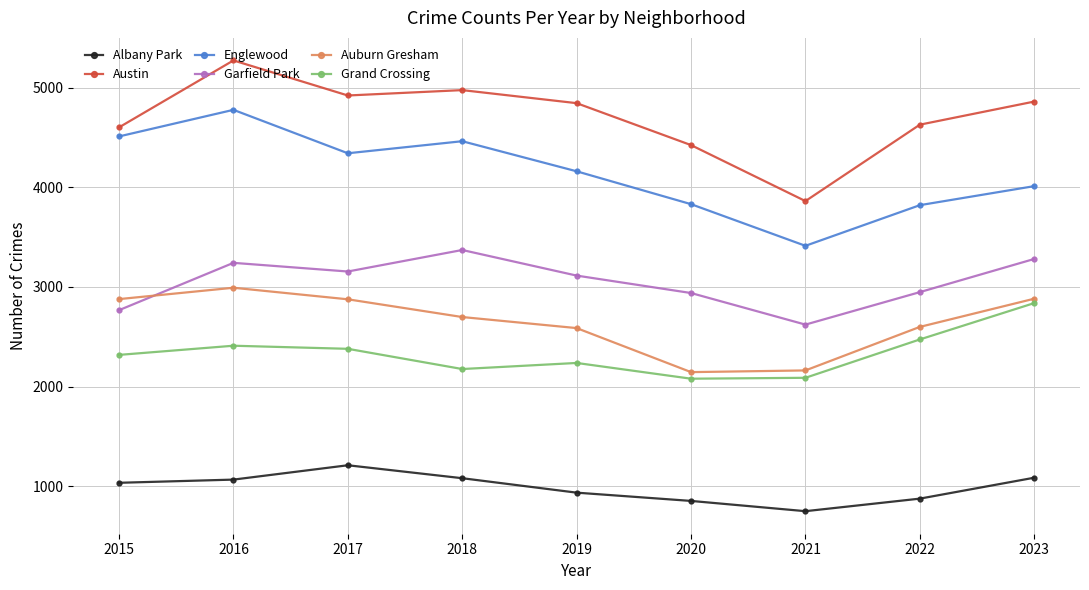

What is the spread (max minus min) of values at 2019?

3910